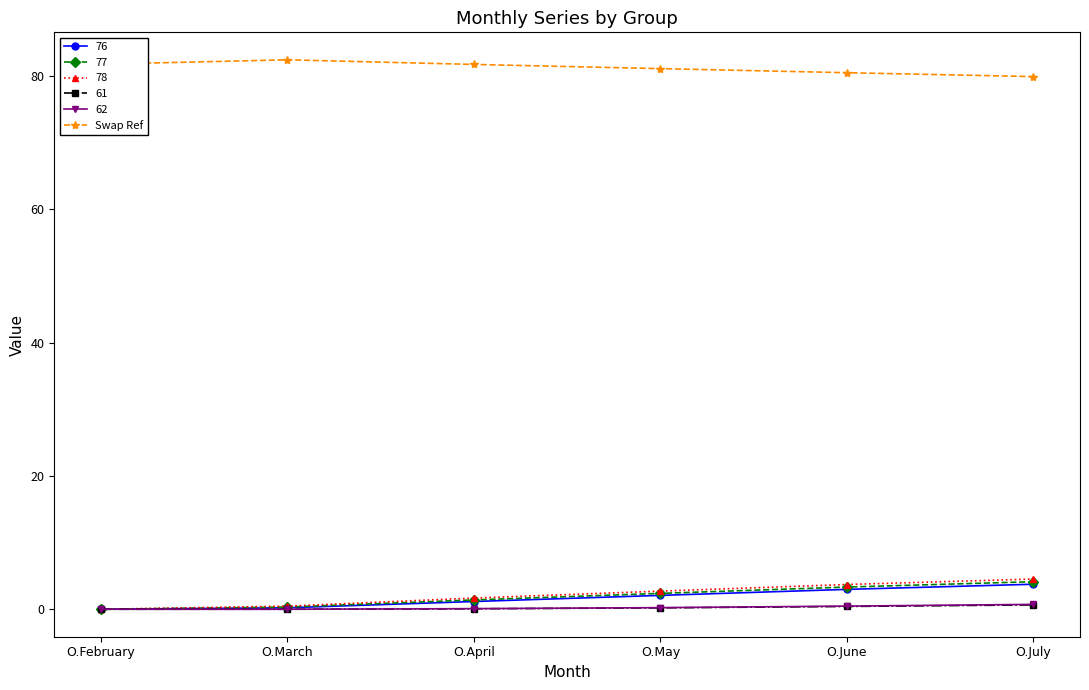

Is the value of Swap Ref at O.February greater than the value of 61 at O.March?

Yes